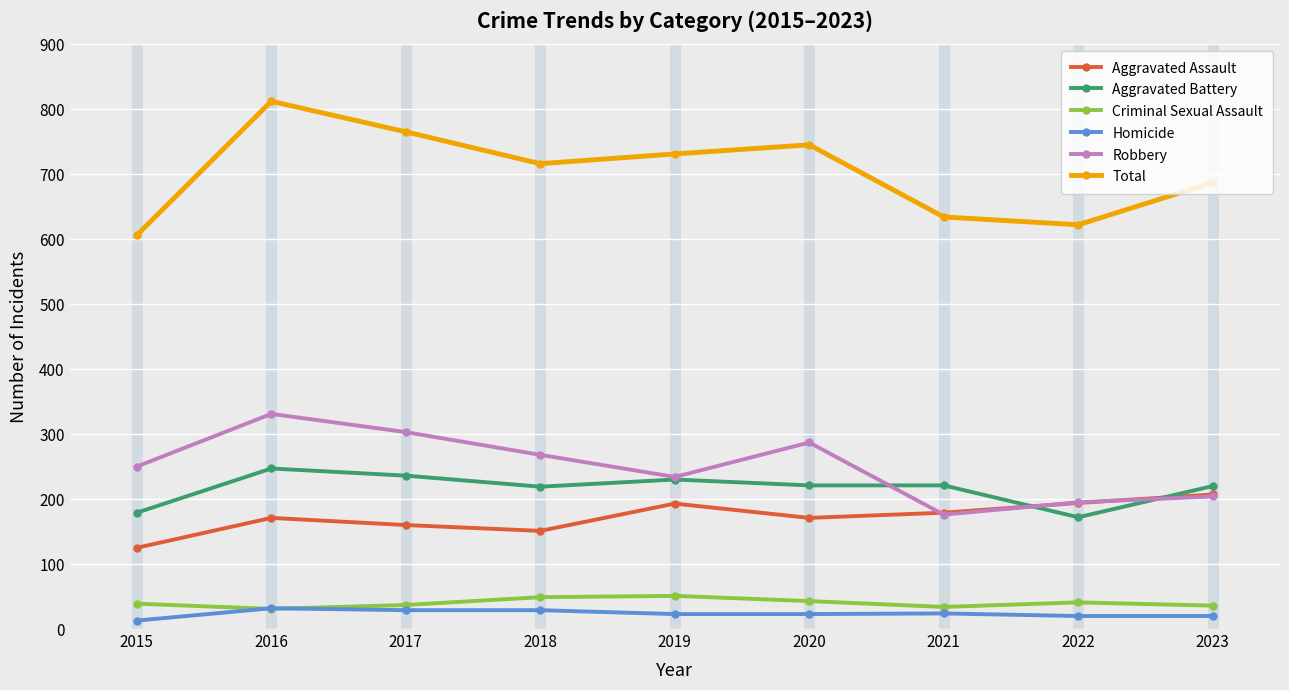

True or false: Total has a value of 687 at 2023.

True